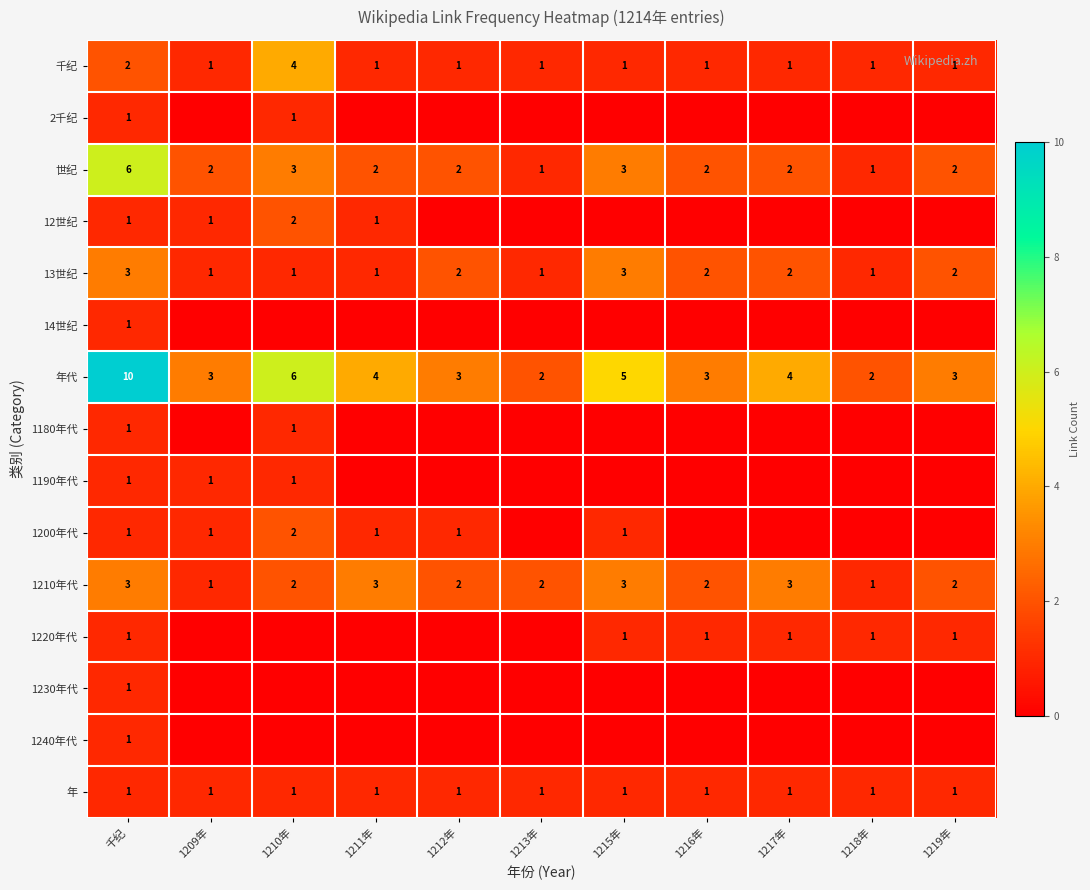

Is the value of 世纪 at 1212年 greater than the value of 2千纪 at 千纪?

Yes